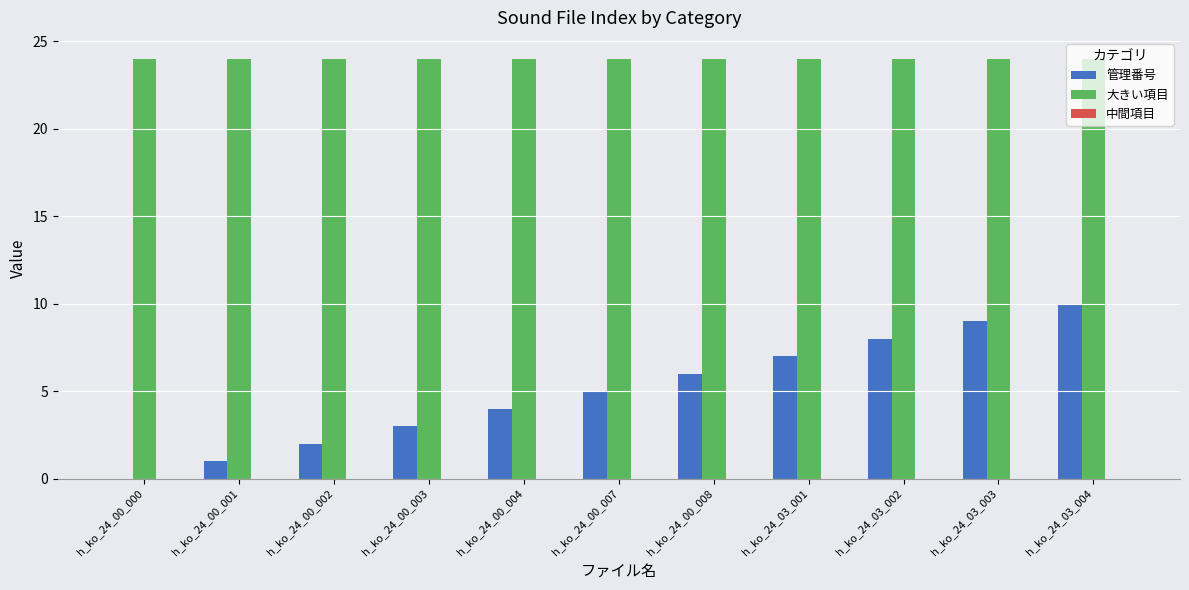

Is the value of 大きい項目 at h_ko_24_00_002 greater than the value of 管理番号 at h_ko_24_00_003?

Yes